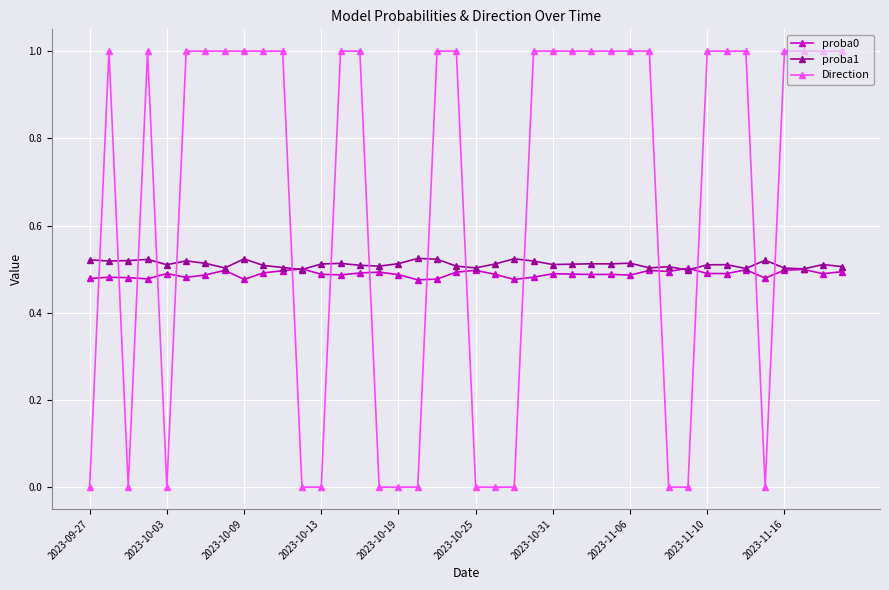

Rank the series by their maximum value, from highest to lowest.

Direction, proba1, proba0